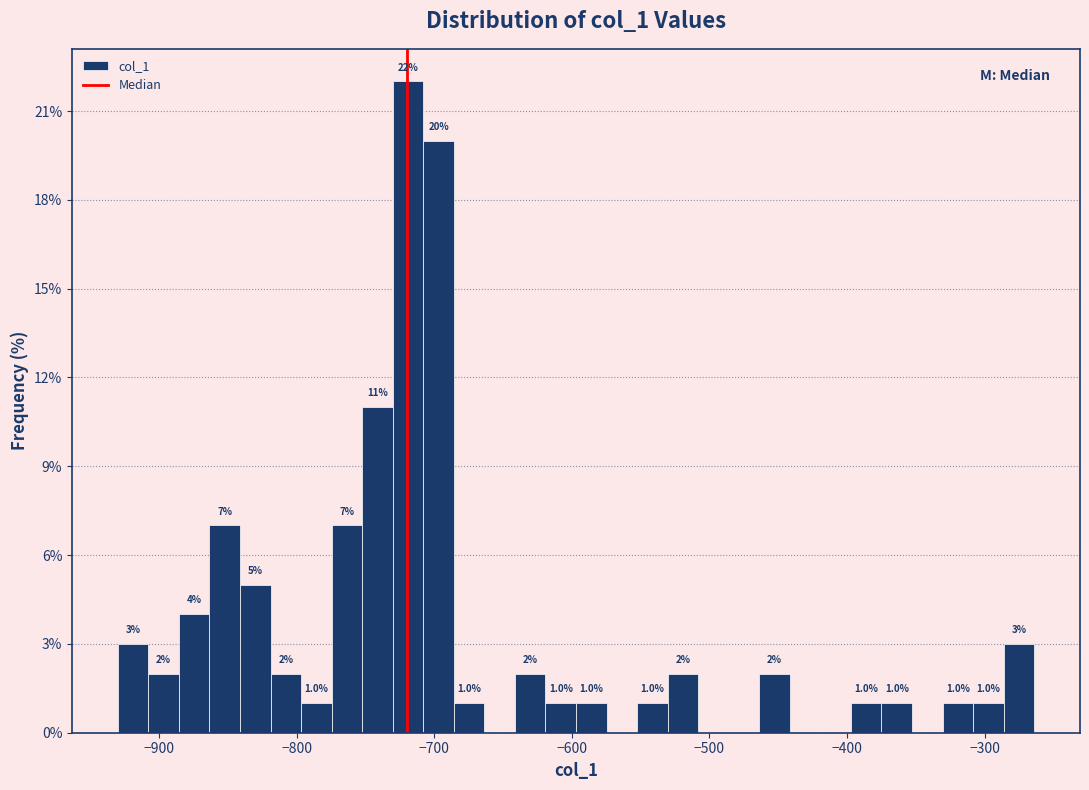

Read against the x-axis, roughly where is the centre of the tallest bar?

-720